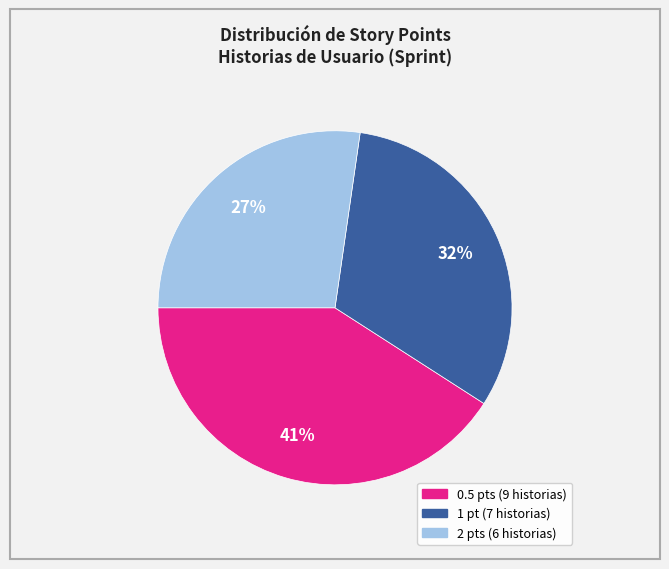

To the nearest percent, what is the average slice percentage?

33%